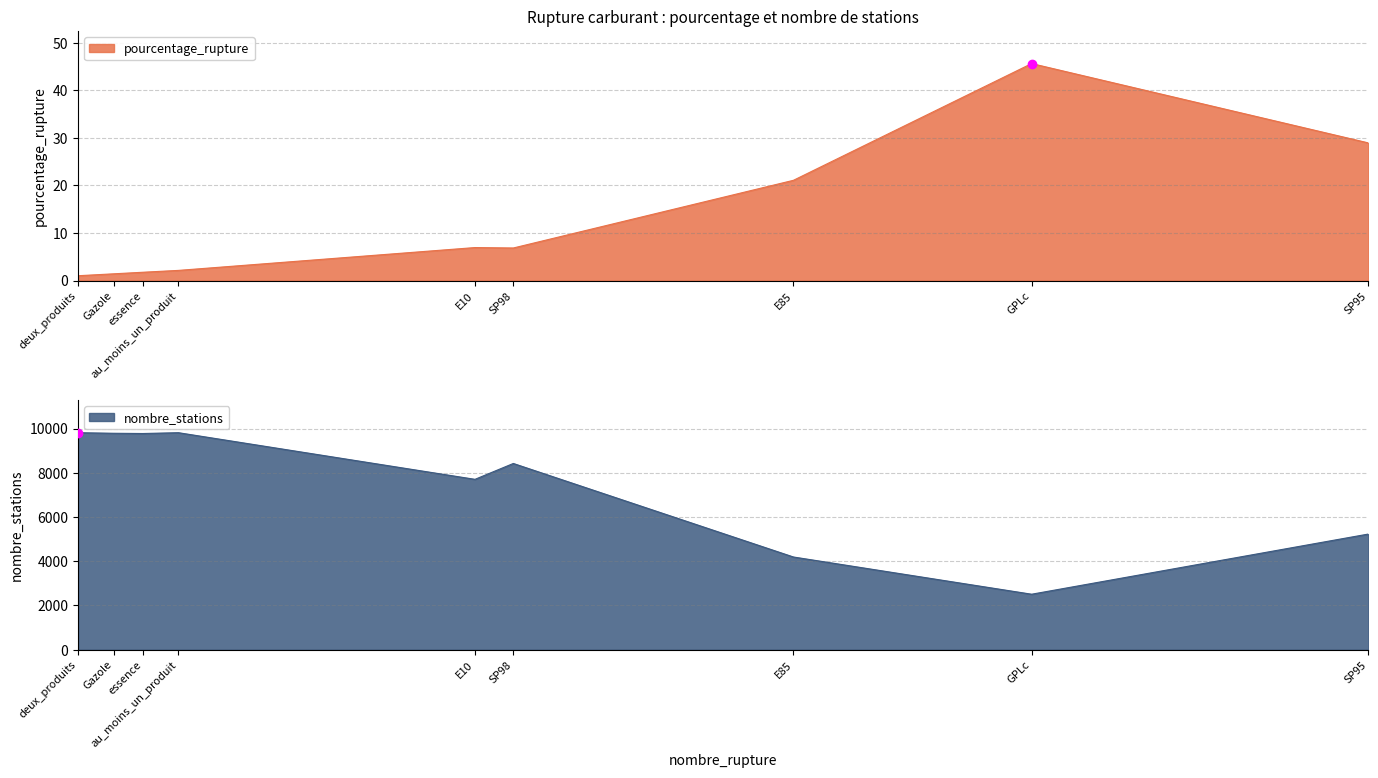

In nombre_stations, how many points are lower than both neighbors (excluding endpoints)?

3